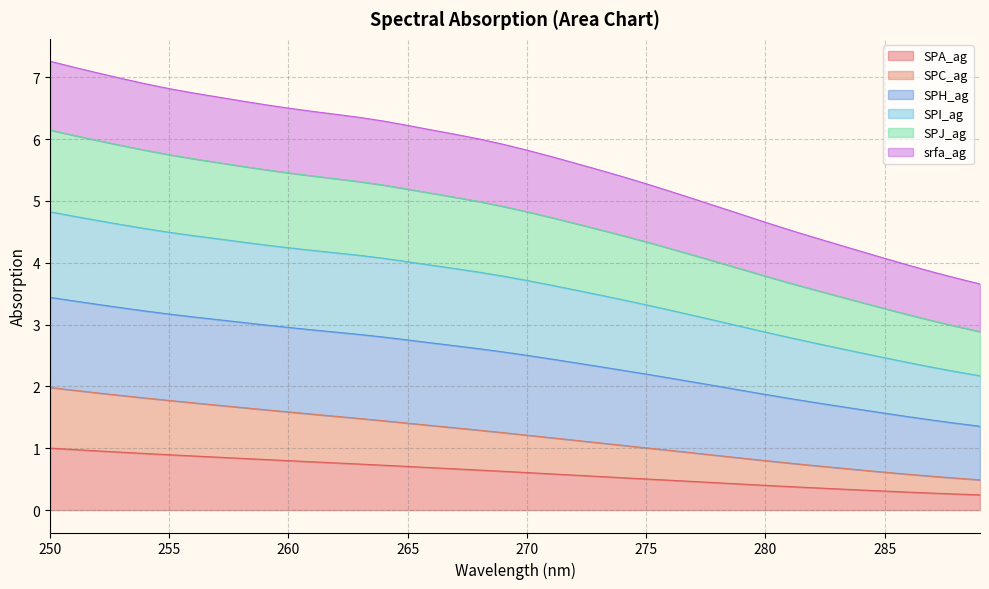

The SPI_ag series shows 4.9 at 269. True or false?

True